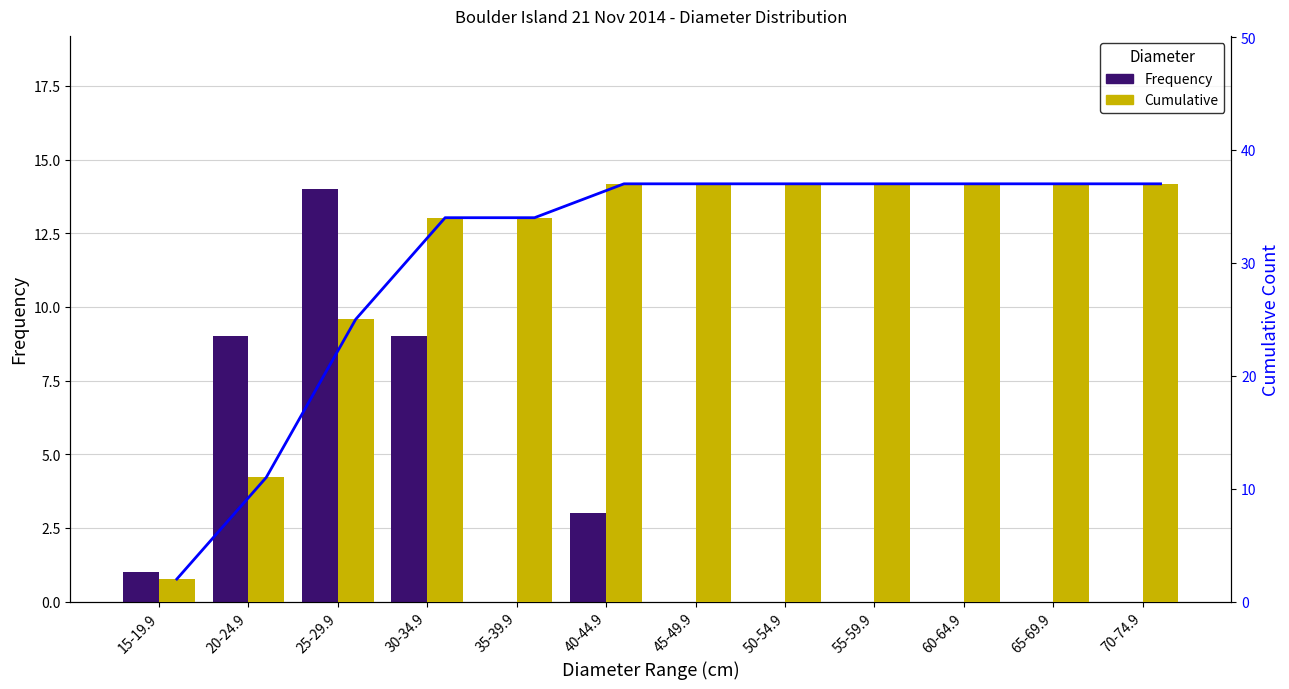

Is it true that Cumulative equals 37 at 40-44.9?

True